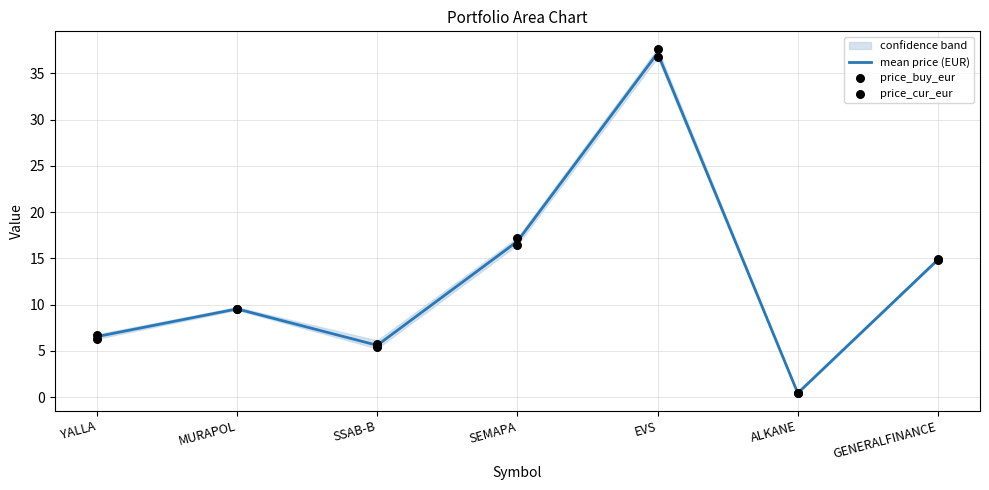

What are all the series names shown in the legend?

mean price (EUR), price_buy_eur, price_cur_eur